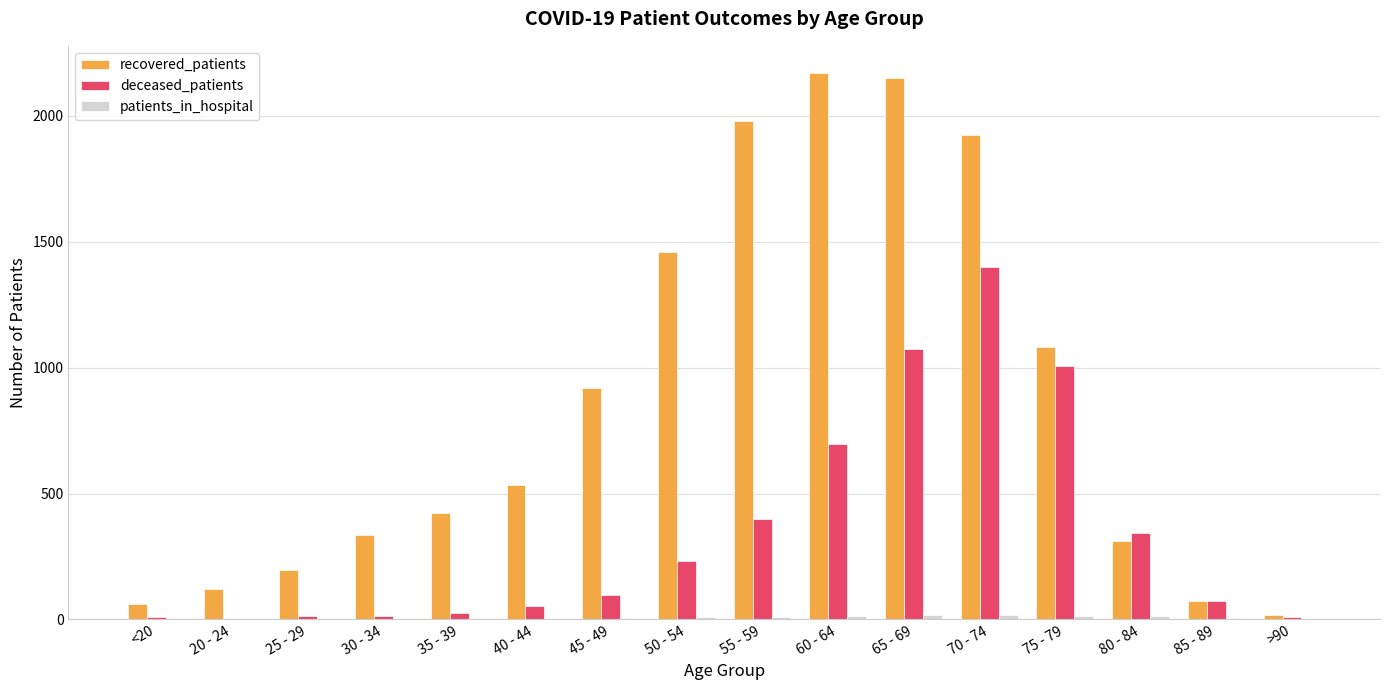

What is the sum of all recovered_patients values?

13757